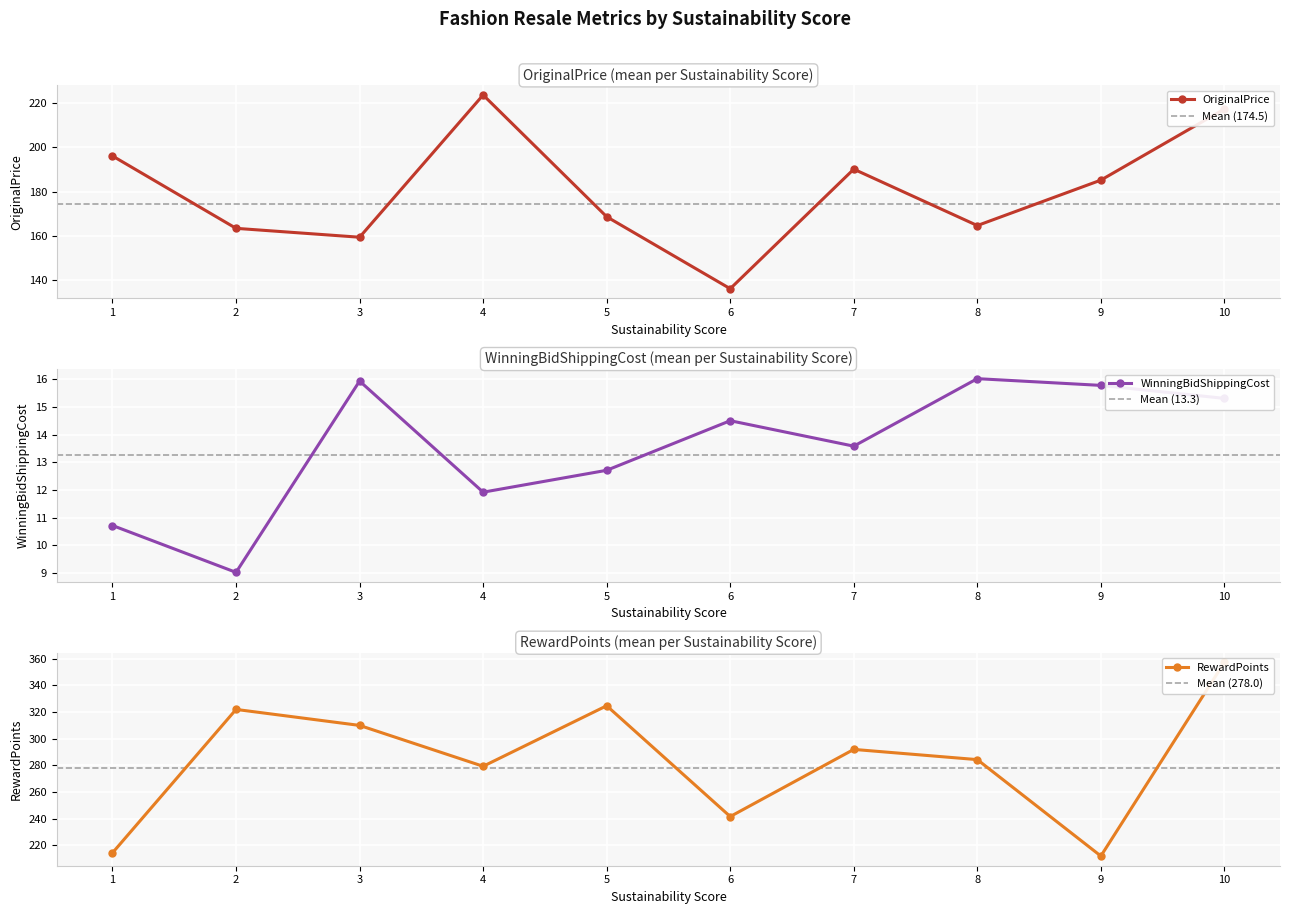

What is the value of the OriginalPrice point at the 5th from the left?

168.6